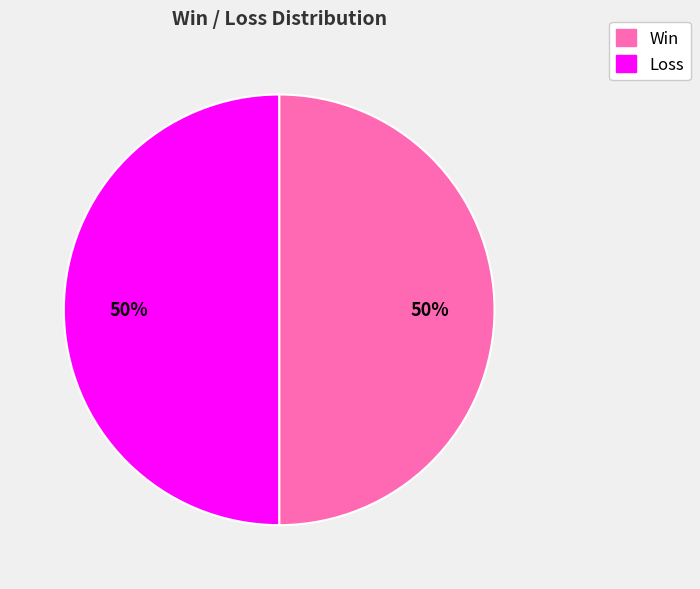

What is the ratio of the value at Loss to the value at Win?

1.0